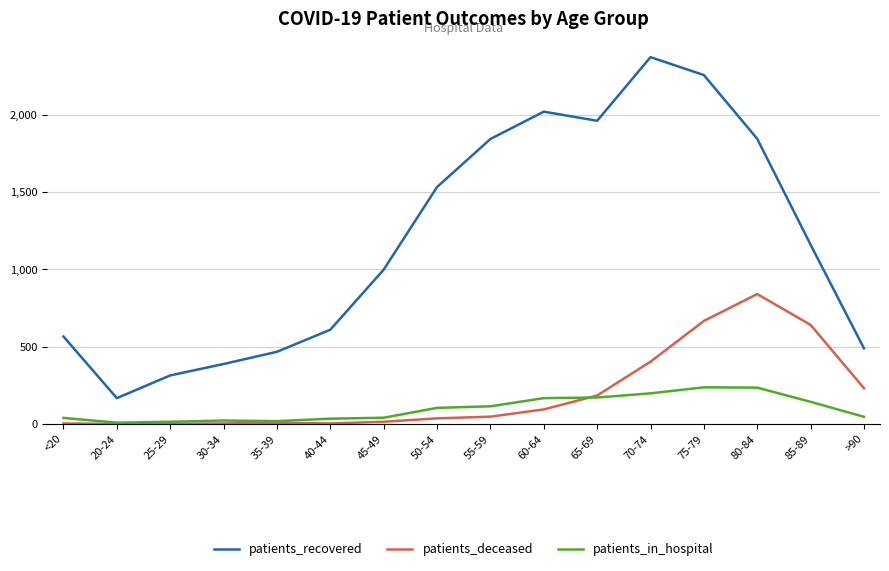

What position from the left is 55-59?

9